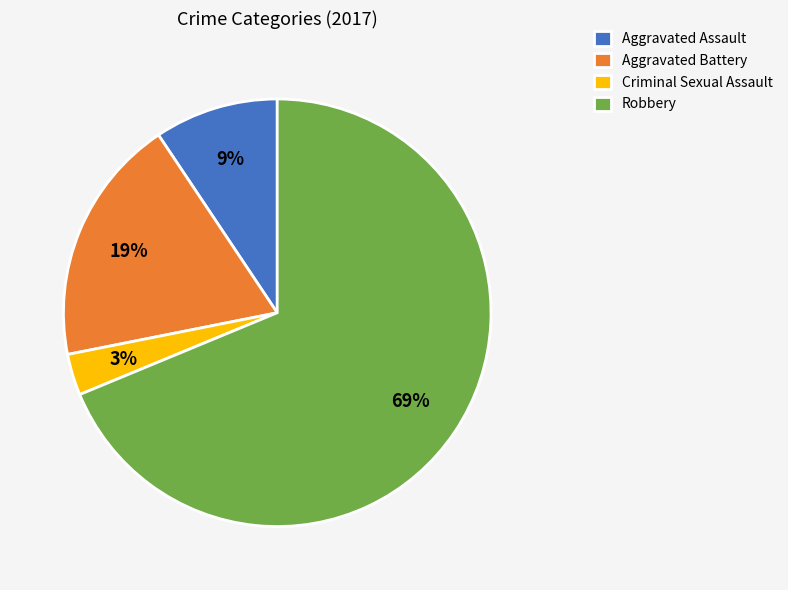

To the nearest percent, what portion does Aggravated Assault represent?

9%